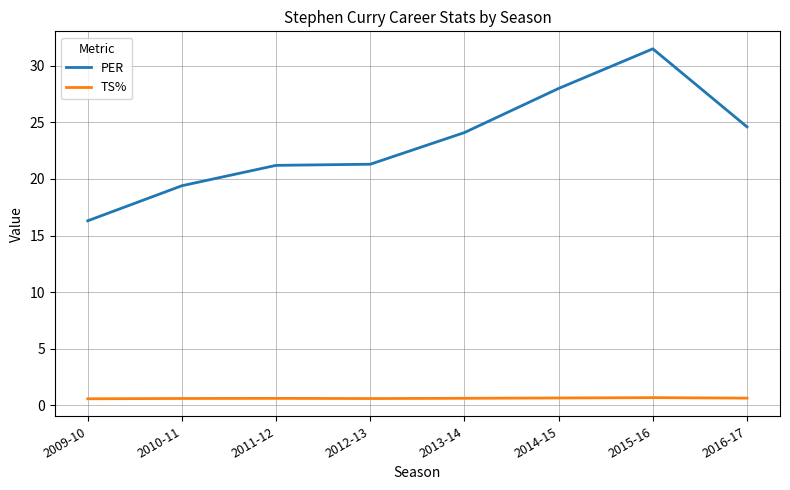

What is the difference between the maximum and second lowest values in the PER series?

12.1